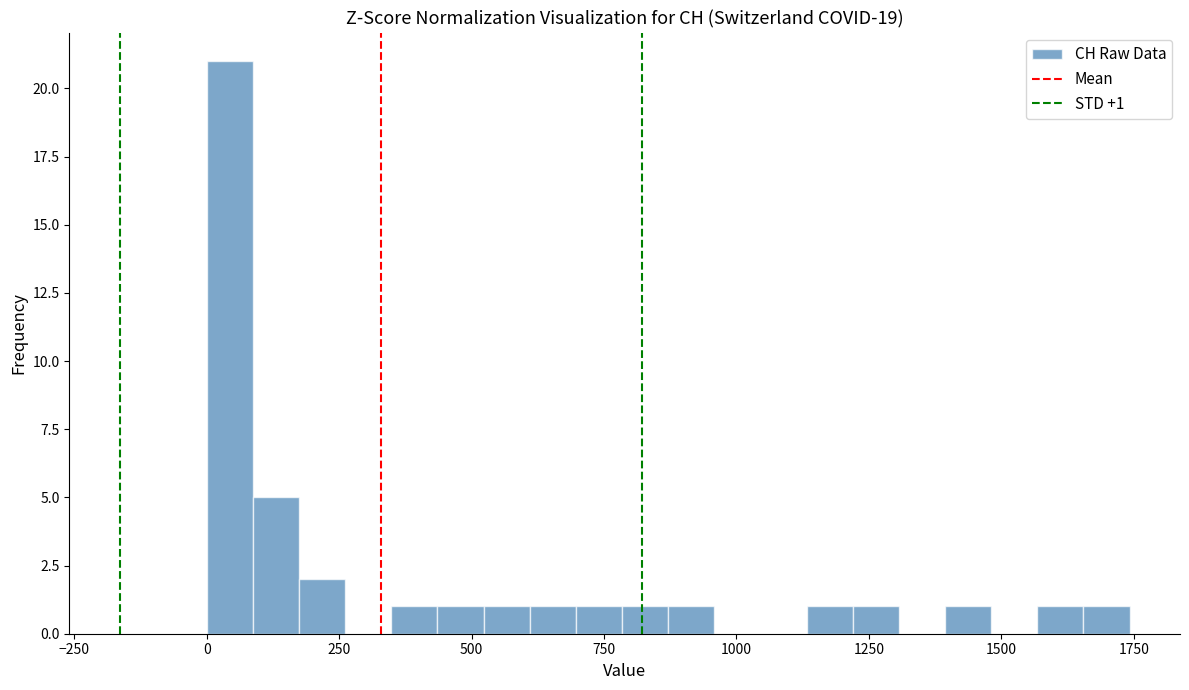

Around what value on the x-axis is the tallest bar? Give the approximate position of its centre, as read against the axis.

50